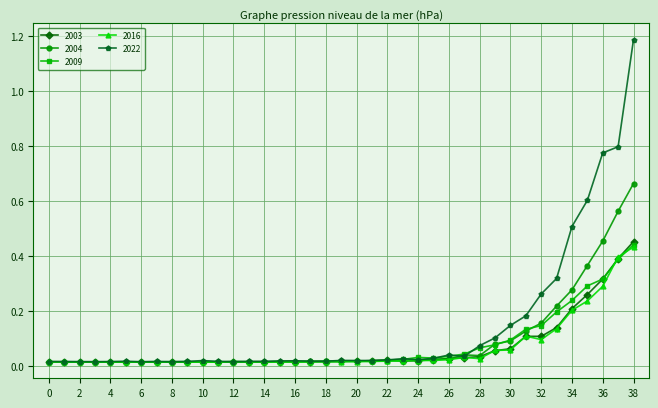

At how many categories does at least one series exceed 0?

39